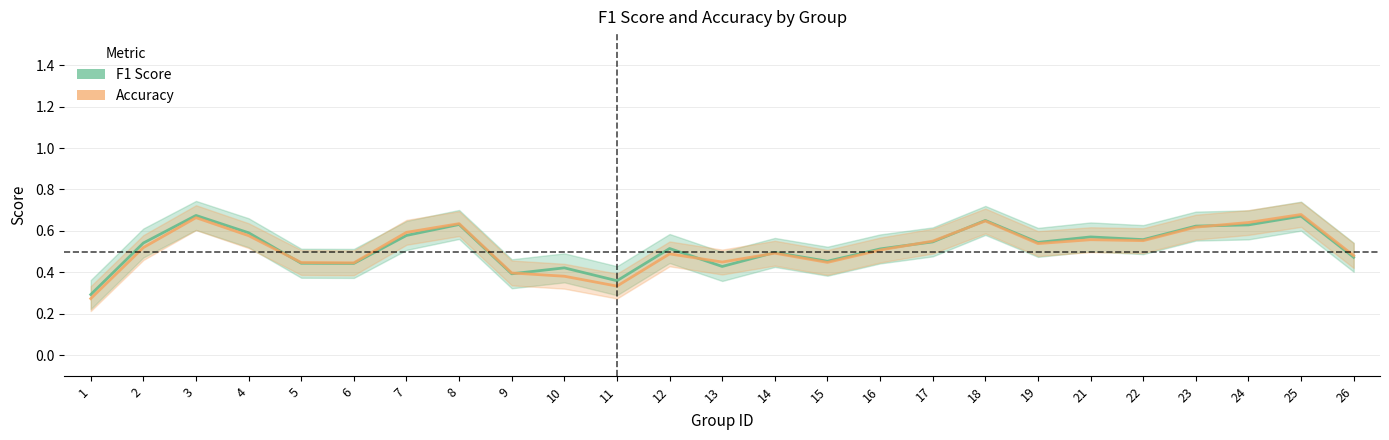

How many interior local valleys does the f1 series have?

7